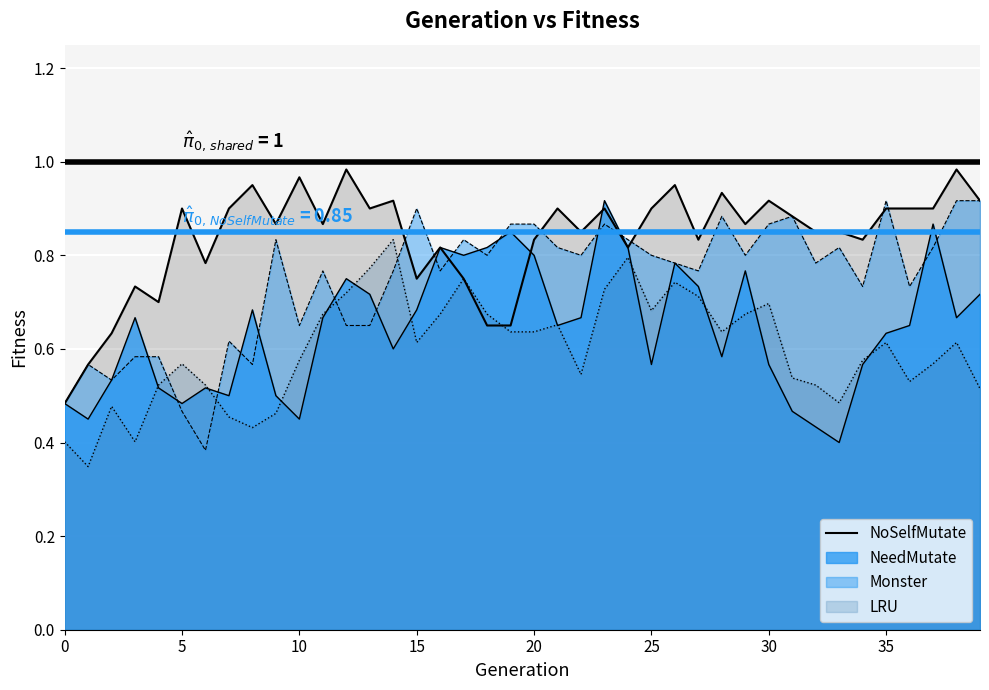

The chart shows a value of 1.5 at 10. True or false?

False